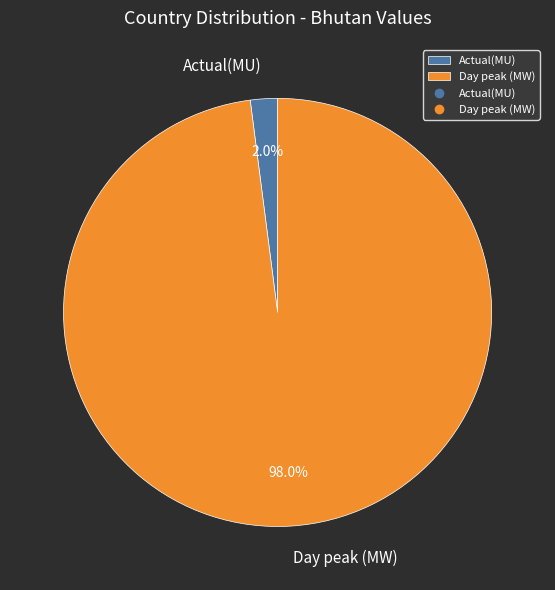

Is there a majority slice in this chart?

Yes